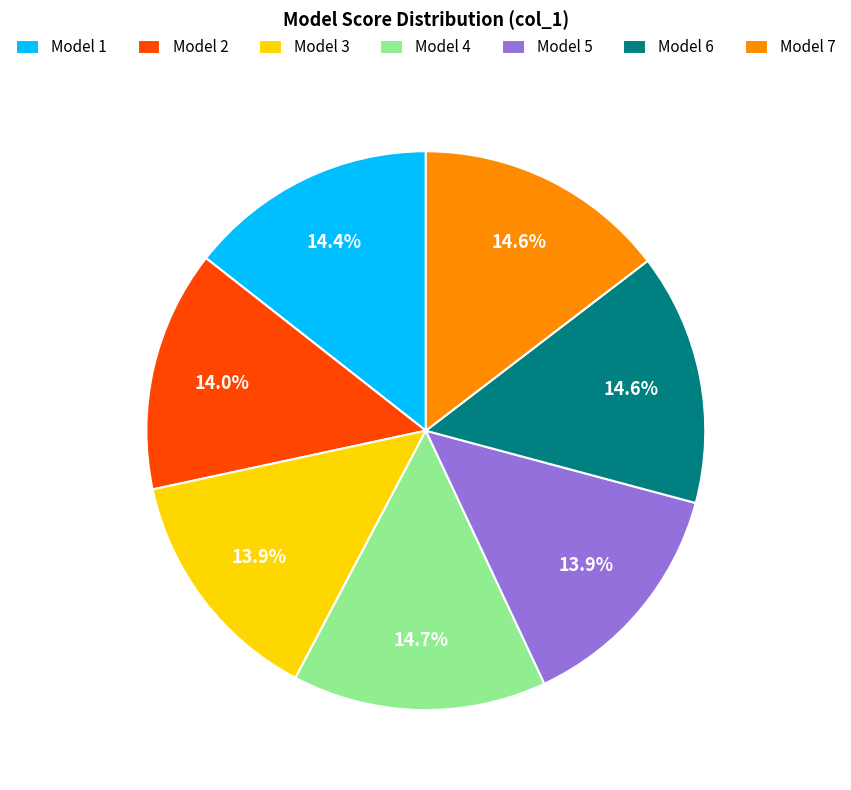

How many slices are in this pie chart?

7